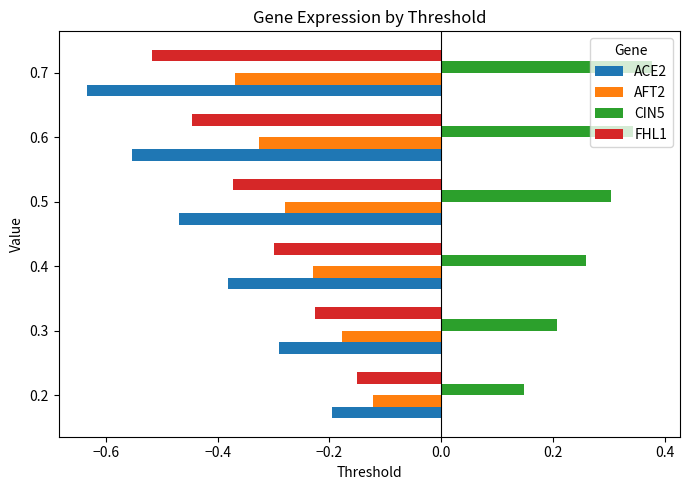

Is it true that ACE2 equals -0.3 at 0.3?

True